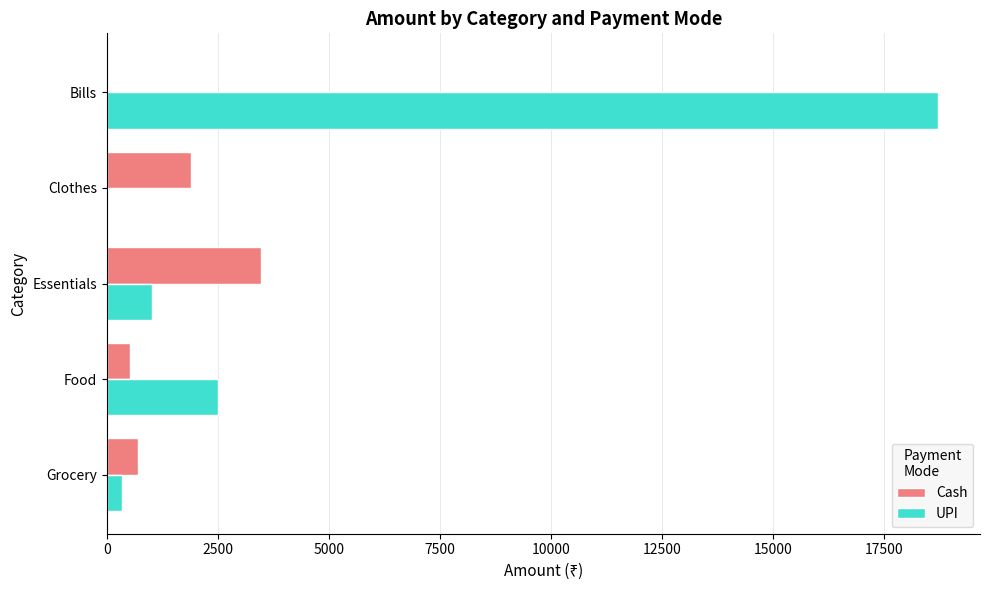

What is the greatest value displayed?

18724